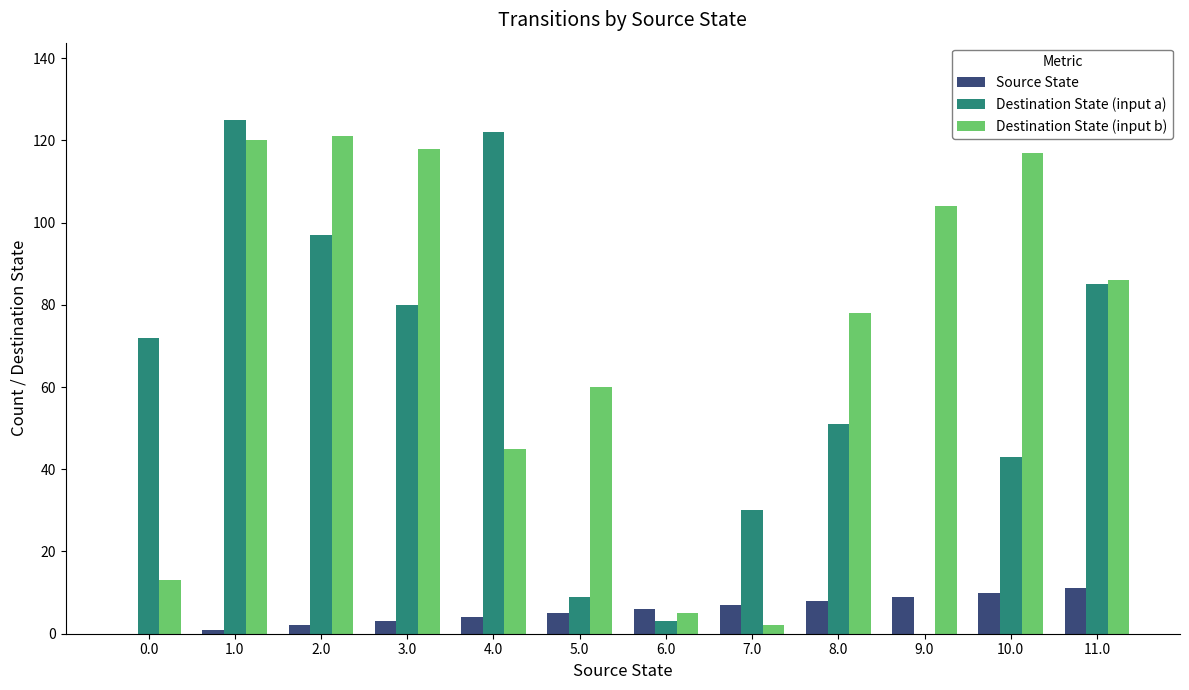

True or false: Destination State (input b) has a value of 71 at 10.0.

False